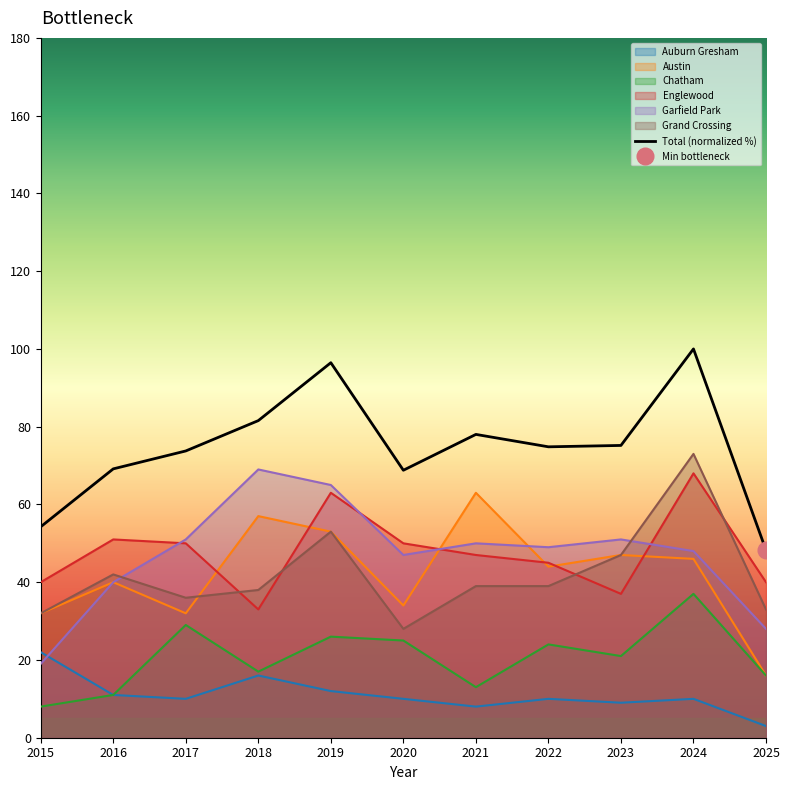

What is the value of the 1st point from the left?

54.3